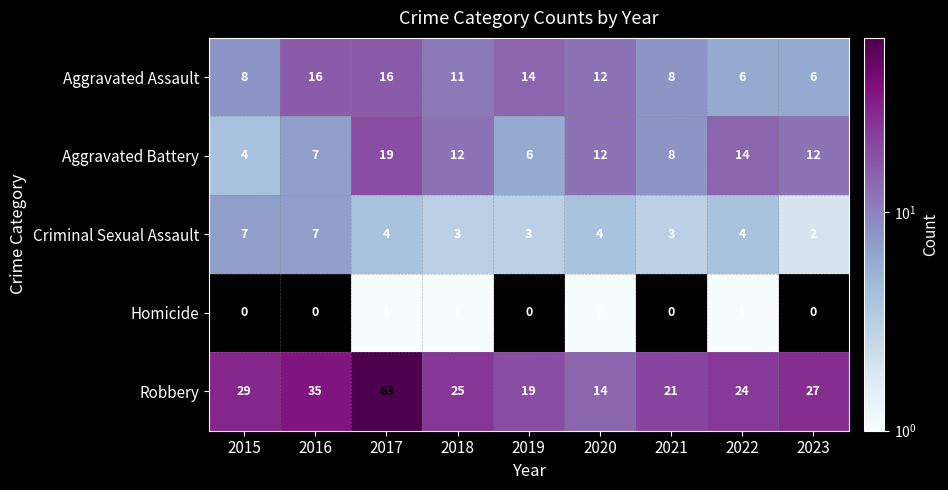

The value of Robbery at 2016 is 50. True or false?

False